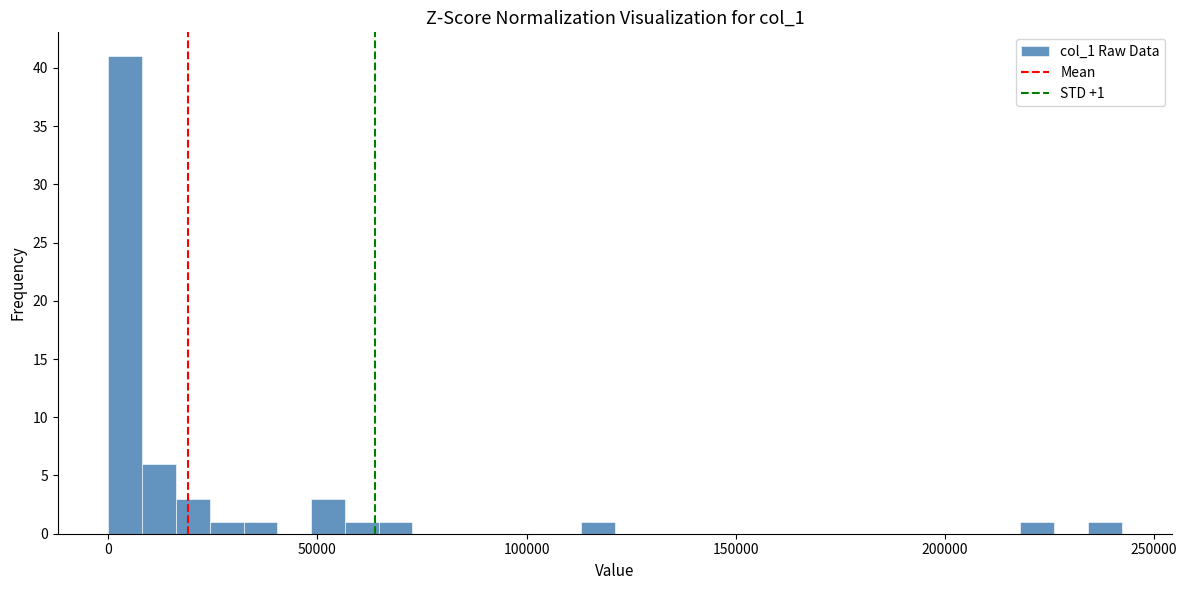

Read against the x-axis, roughly where is the centre of the tallest bar?

5000